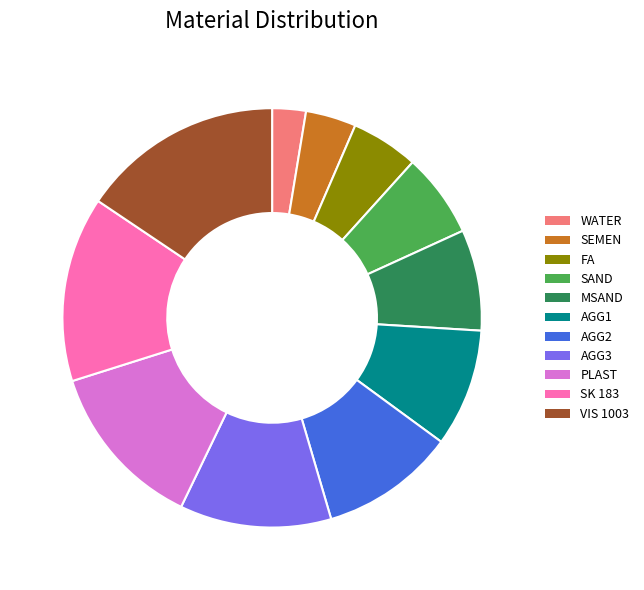

Does any single category account for the majority?

No